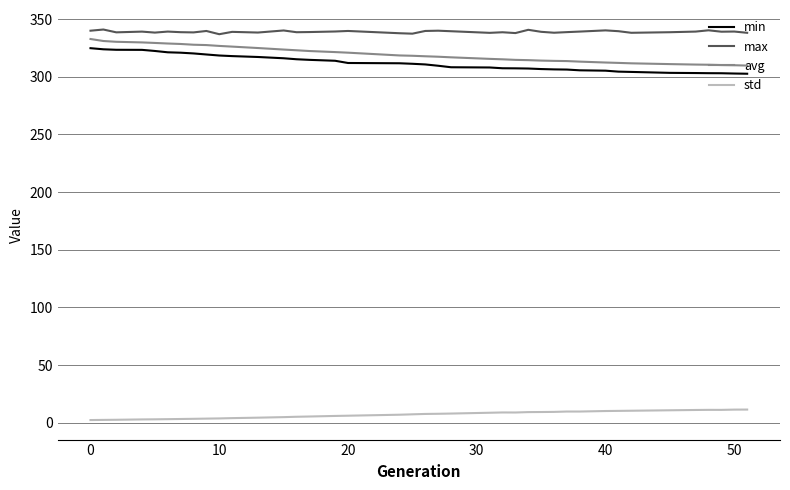

What is the maximum value for std?

11.5